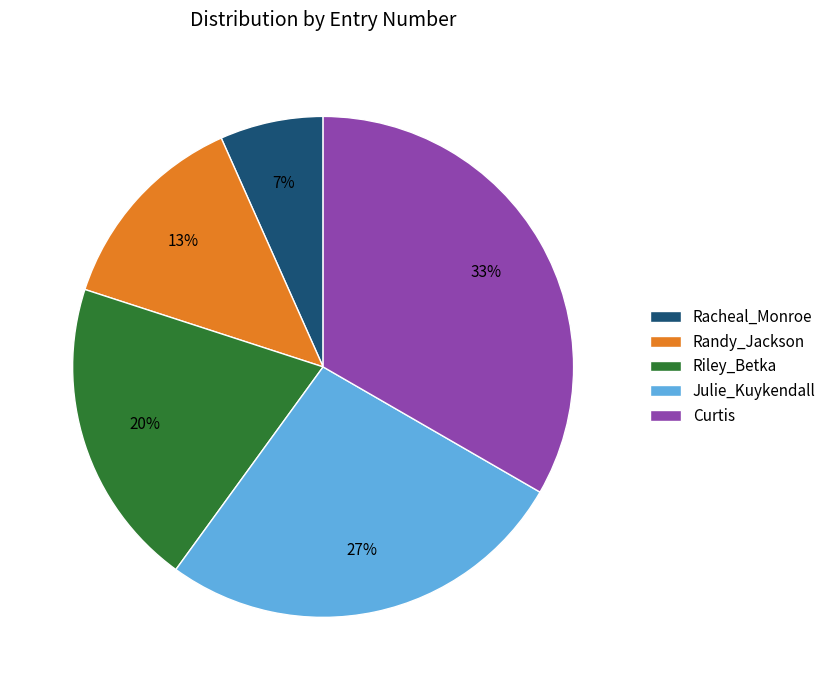

Is it true that Randy_Jackson is 8% of the pie?

False